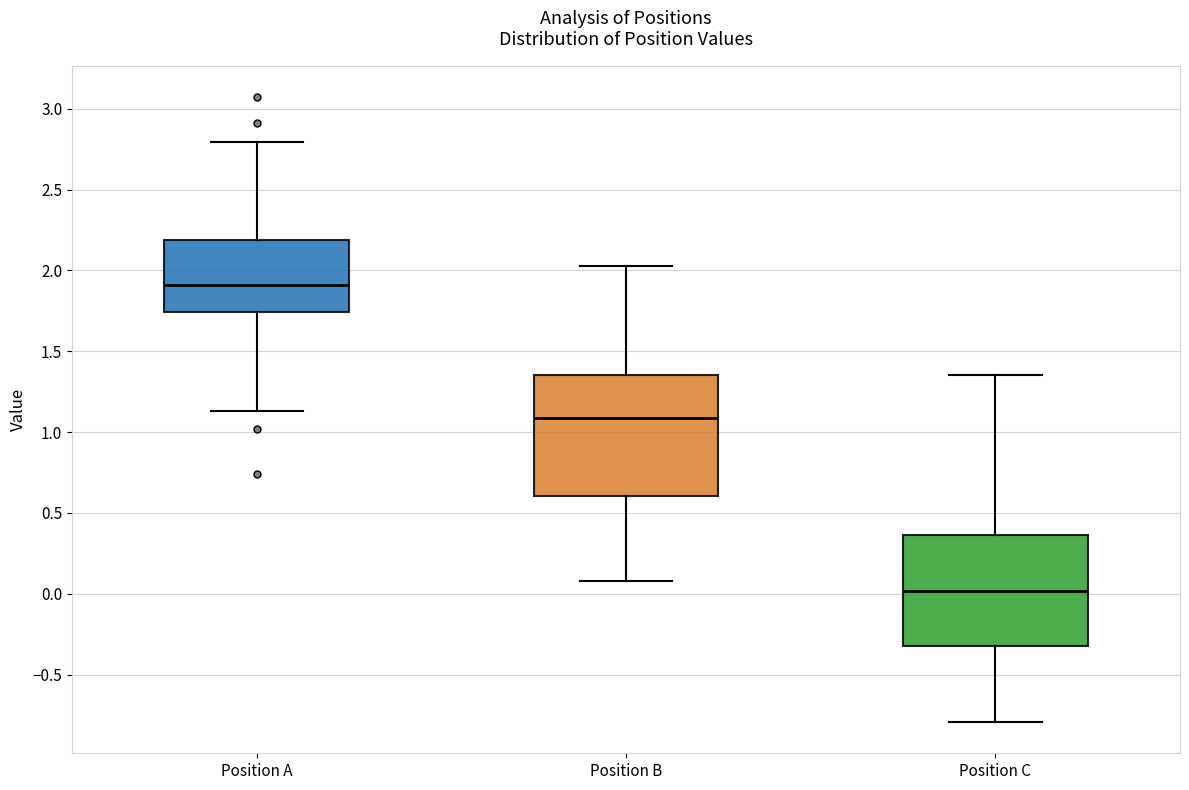

Which box's median line is the highest?

Position A